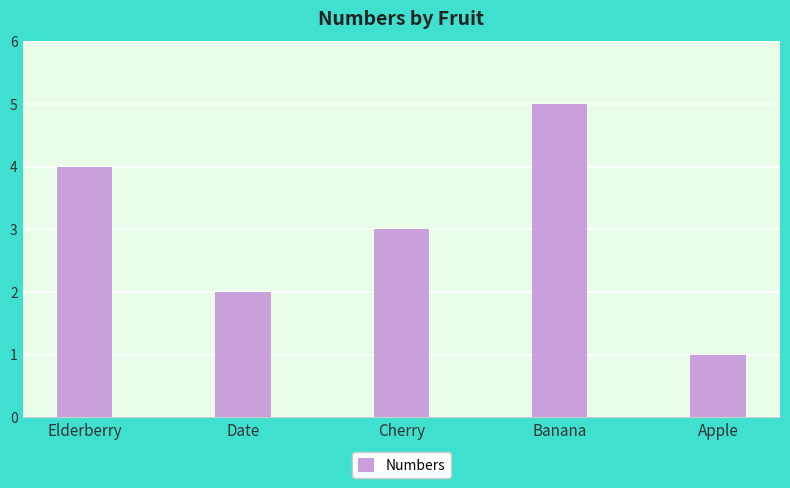

What is the value of the 4th bar from the left?

5